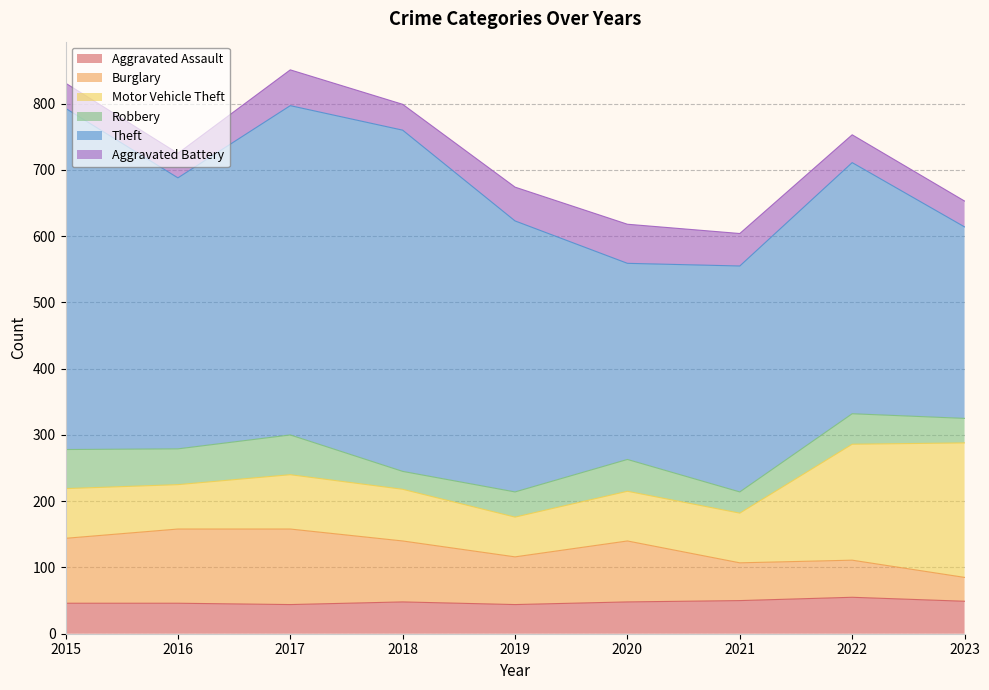

The value of Burglary at 2022 is 56. True or false?

True